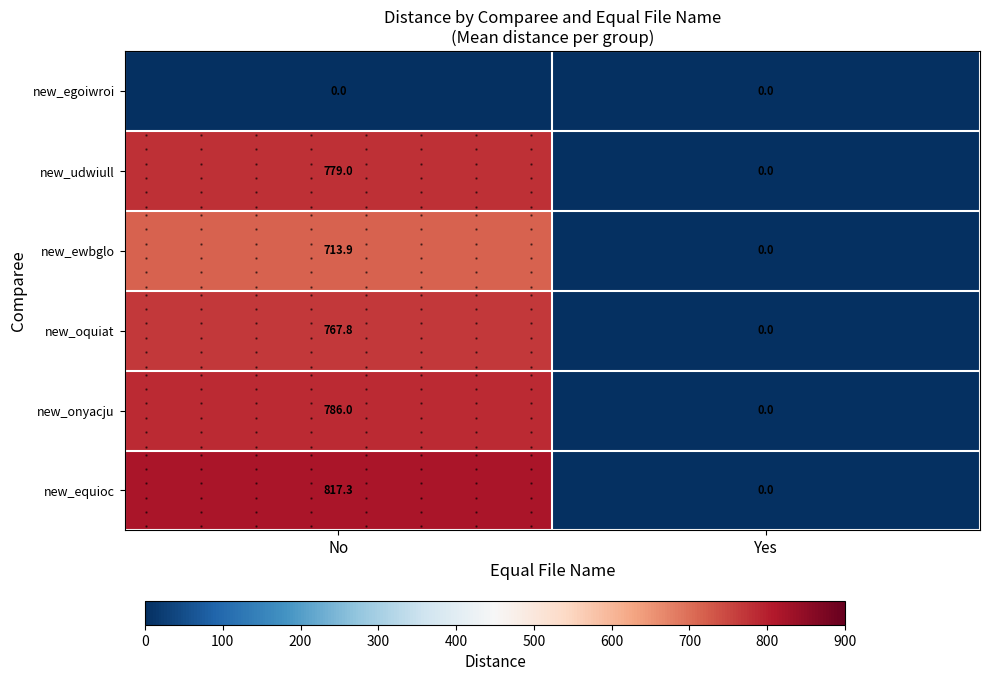

At which label does new_udwiull reach its minimum?

Yes